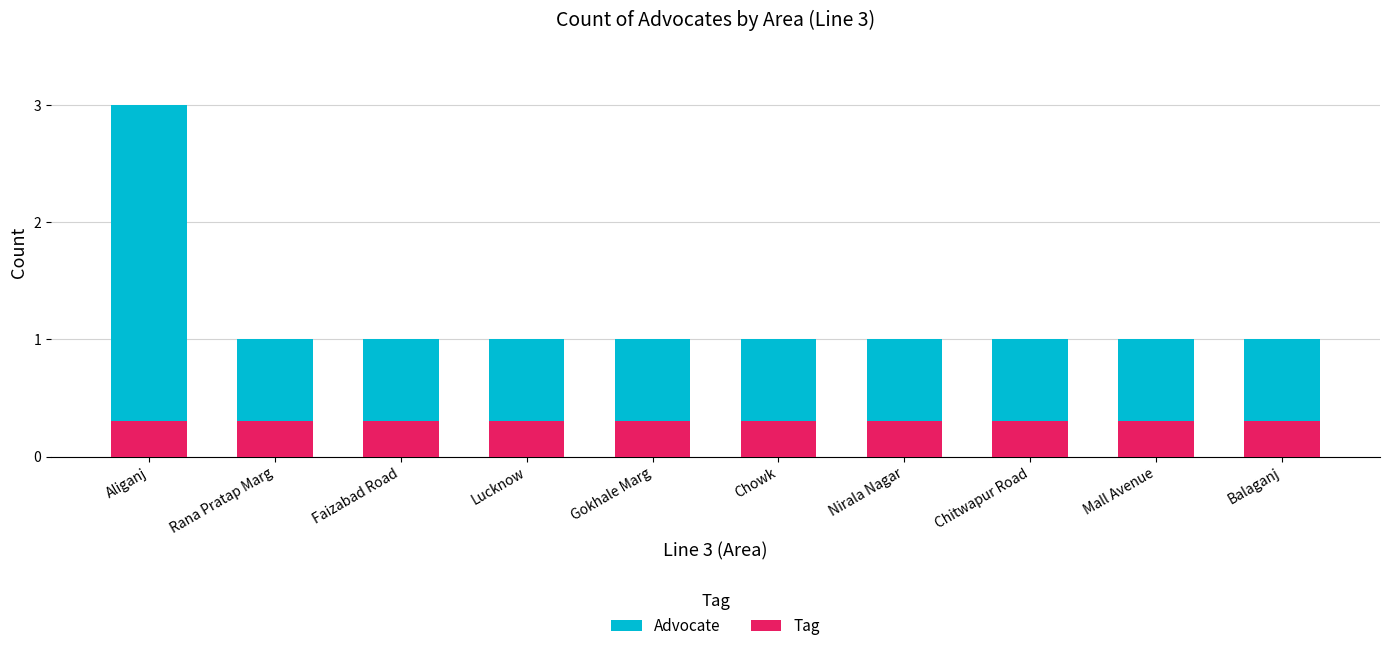

Which series has the largest total across all categories?

Advocate